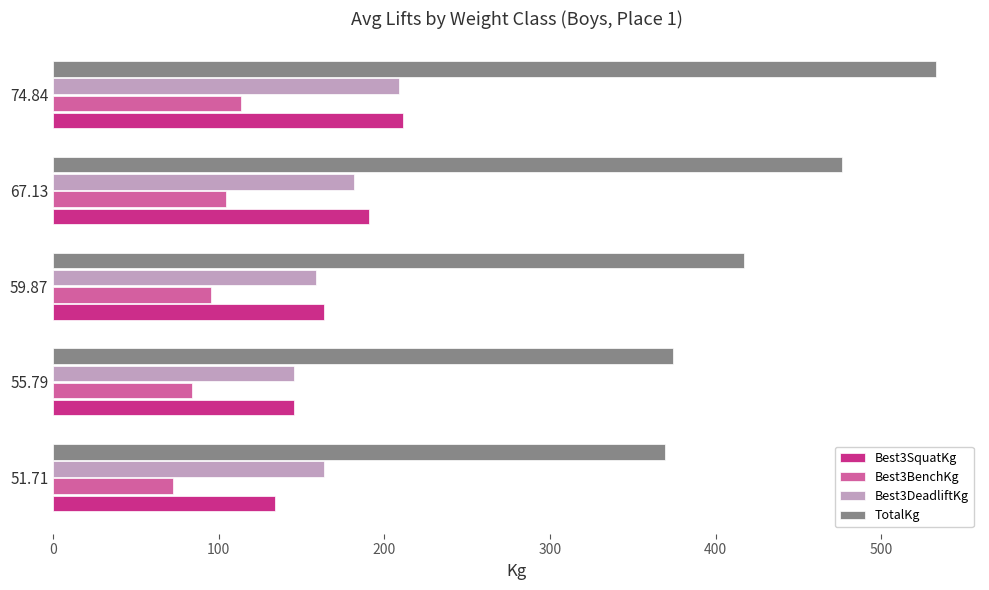

Which series changed the most between 55.79 and 67.13?

TotalKg